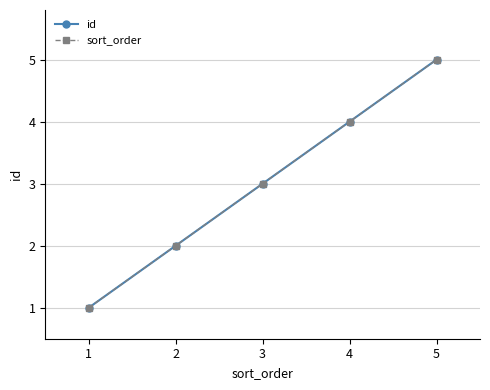

Which series has the largest total across all categories?

id